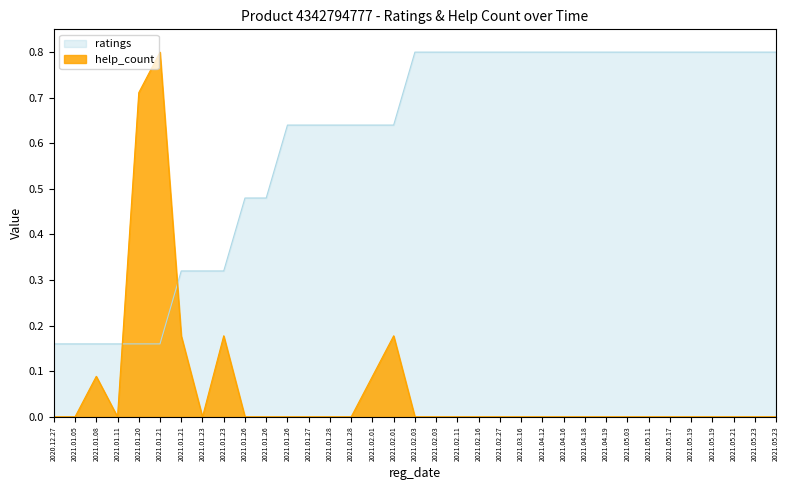

Is the value of ratings at 2021.01.23 greater than the value of help_count at 2021.01.28?

Yes